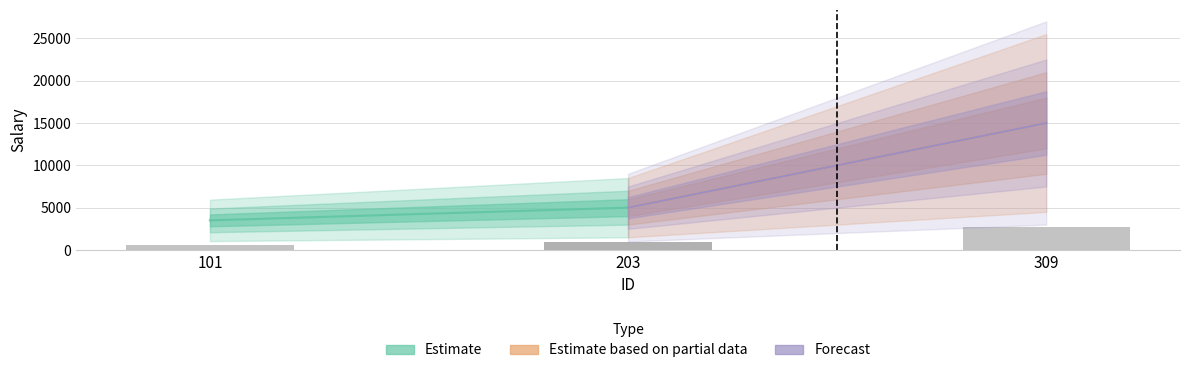

Rank the series by their maximum value, from highest to lowest.

Estimate based on partial data, Forecast, Estimate